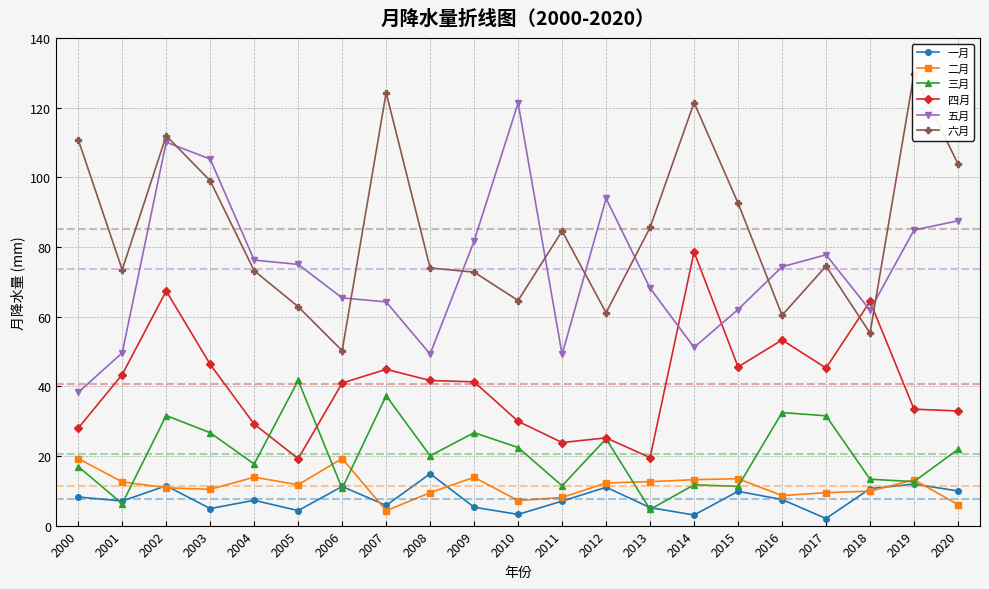

How many lines are shown in the chart?

6